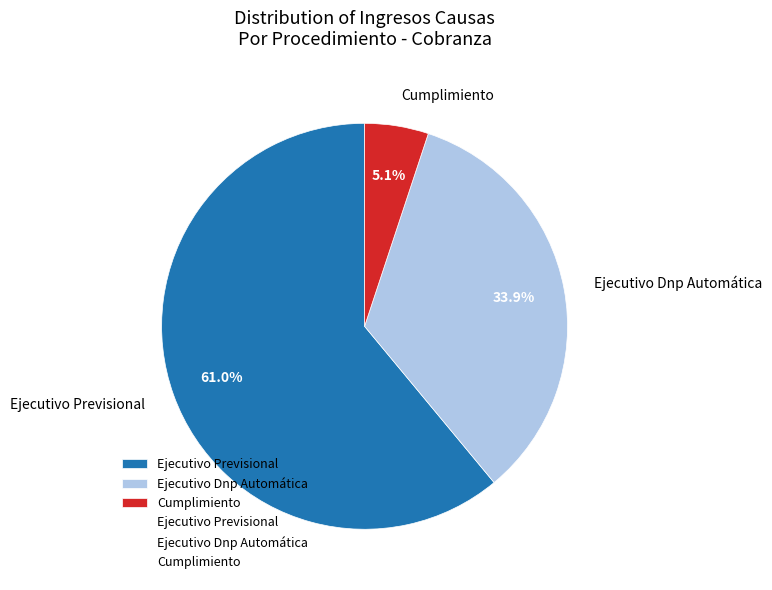

What is the ratio of the value at Cumplimiento to the value at Ejecutivo Previsional?

0.1